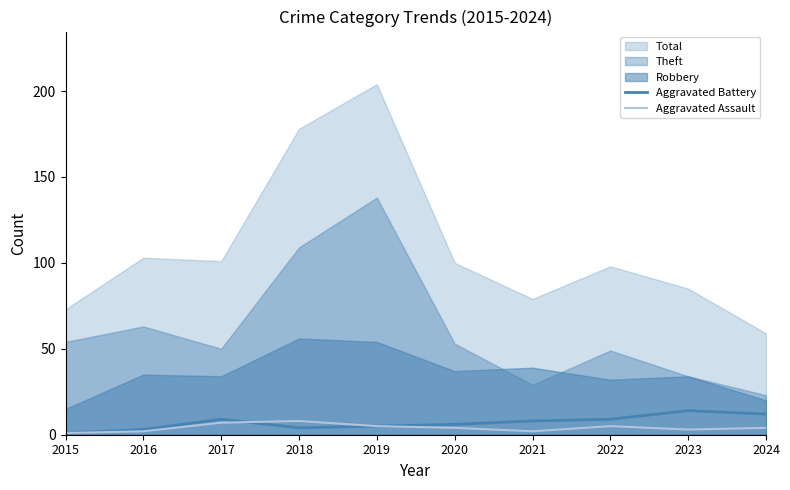

True or false: Aggravated Battery and Aggravated Assault cross at least once.

True